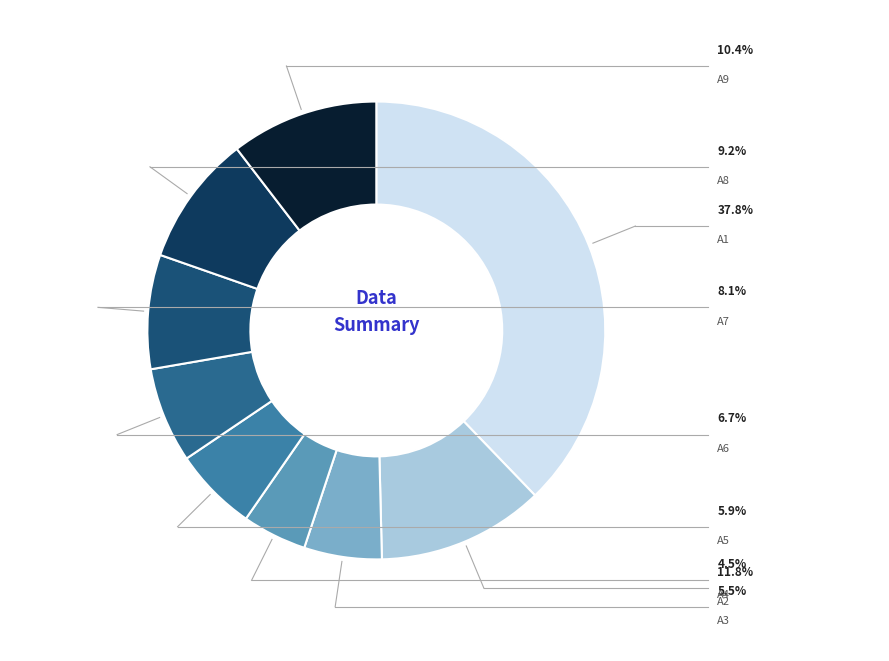

Is there any slice that represents more than half of the pie?

No